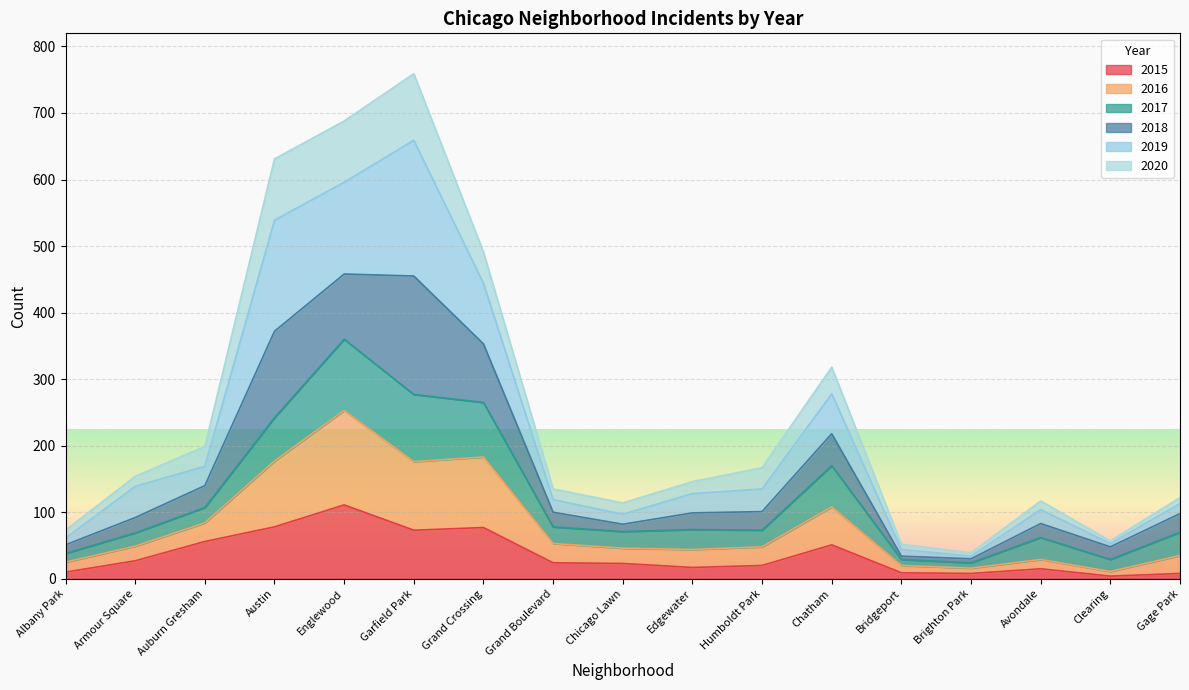

The value of 2016 at Albany Park is 18. True or false?

False